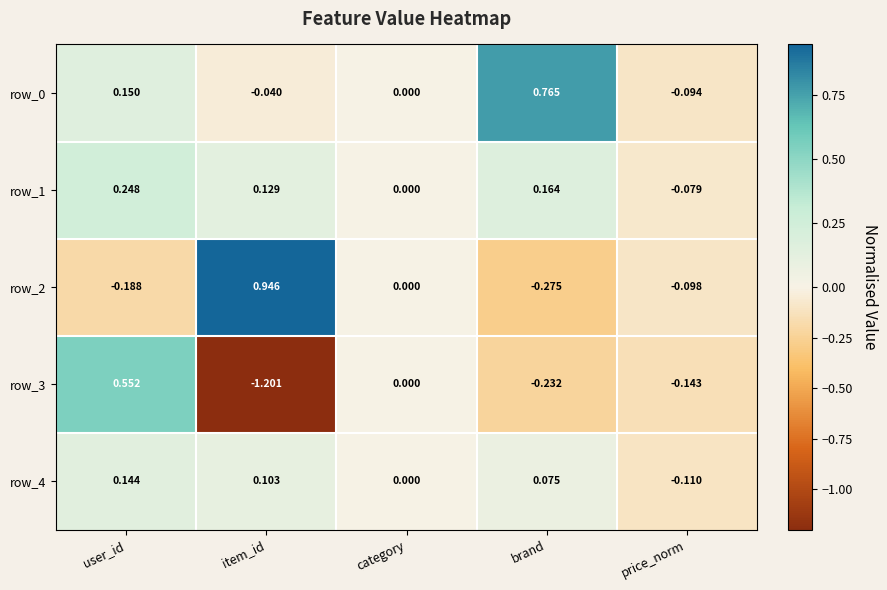

List the labels in order of row_2 value, smallest first.

brand, user_id, price_norm, category, item_id